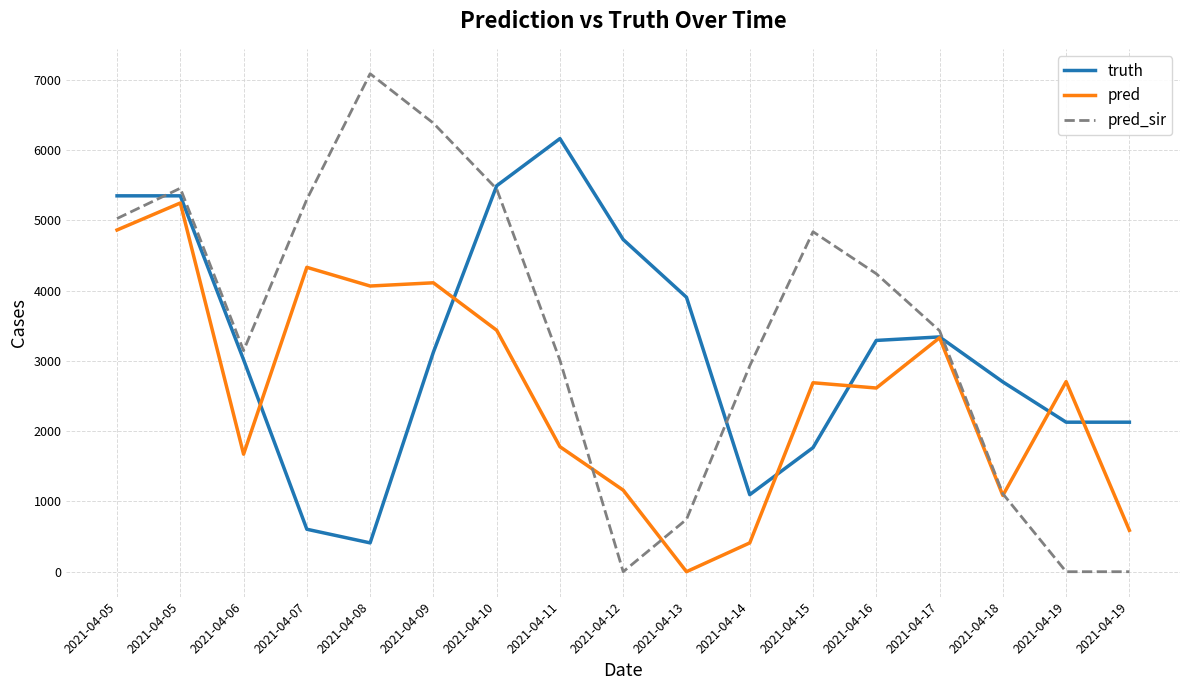

What value does the truth series have at 2021-04-16?

3290.0